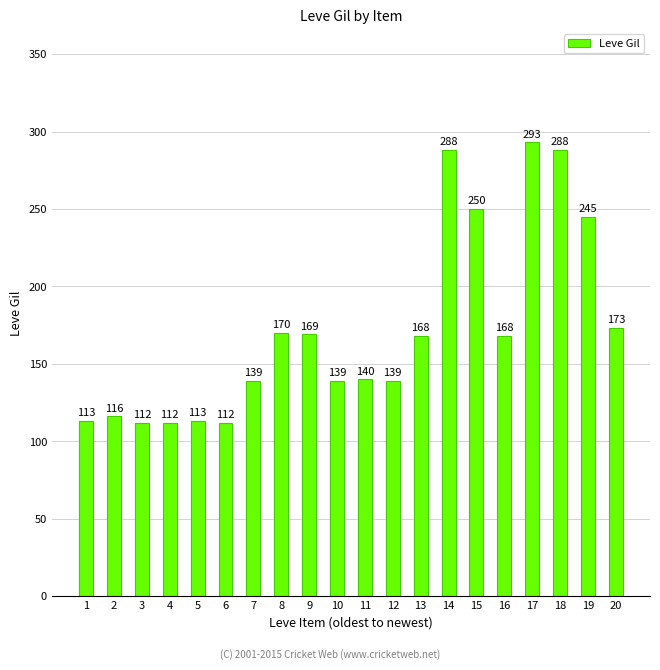

How many data points are less than 168?

10